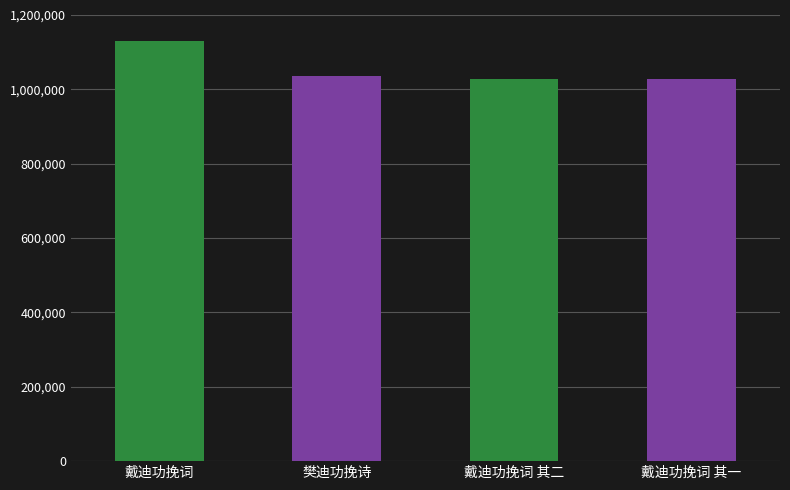

At which label does the data first exceed 1035135?

戴迪功挽词